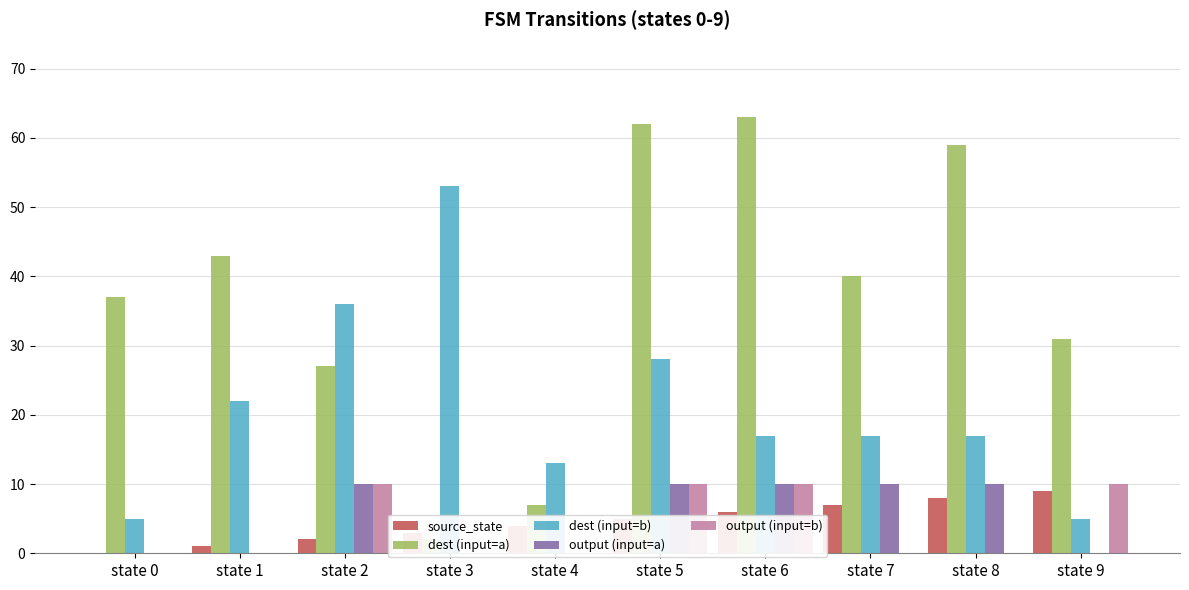

At which label is source_state closest to 4?

state 4